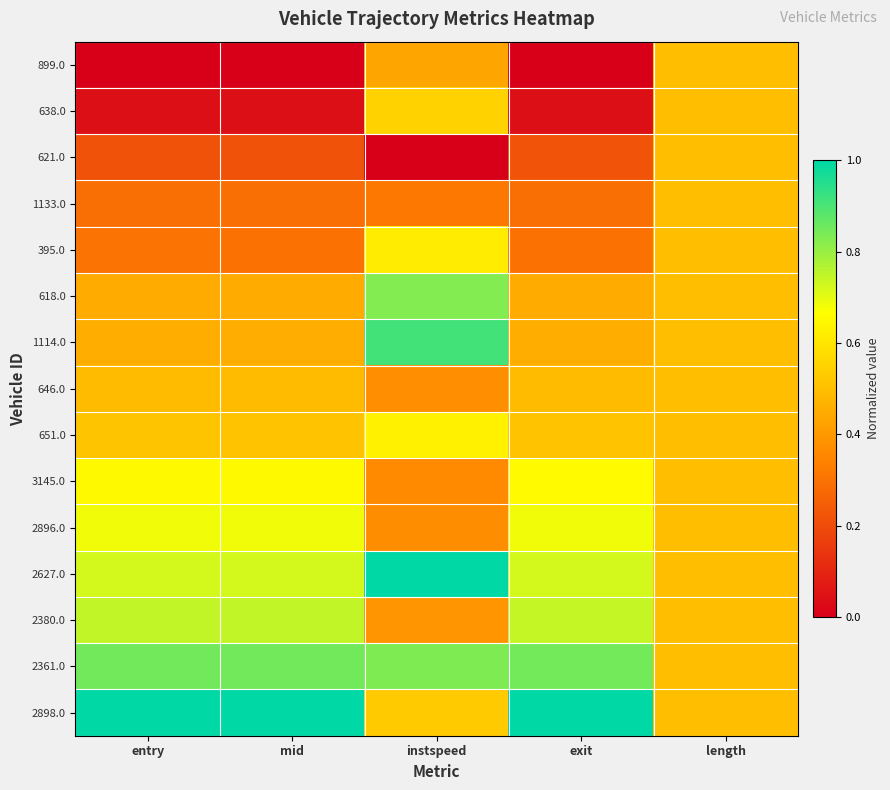

Between entry and instspeed, which is larger?

instspeed